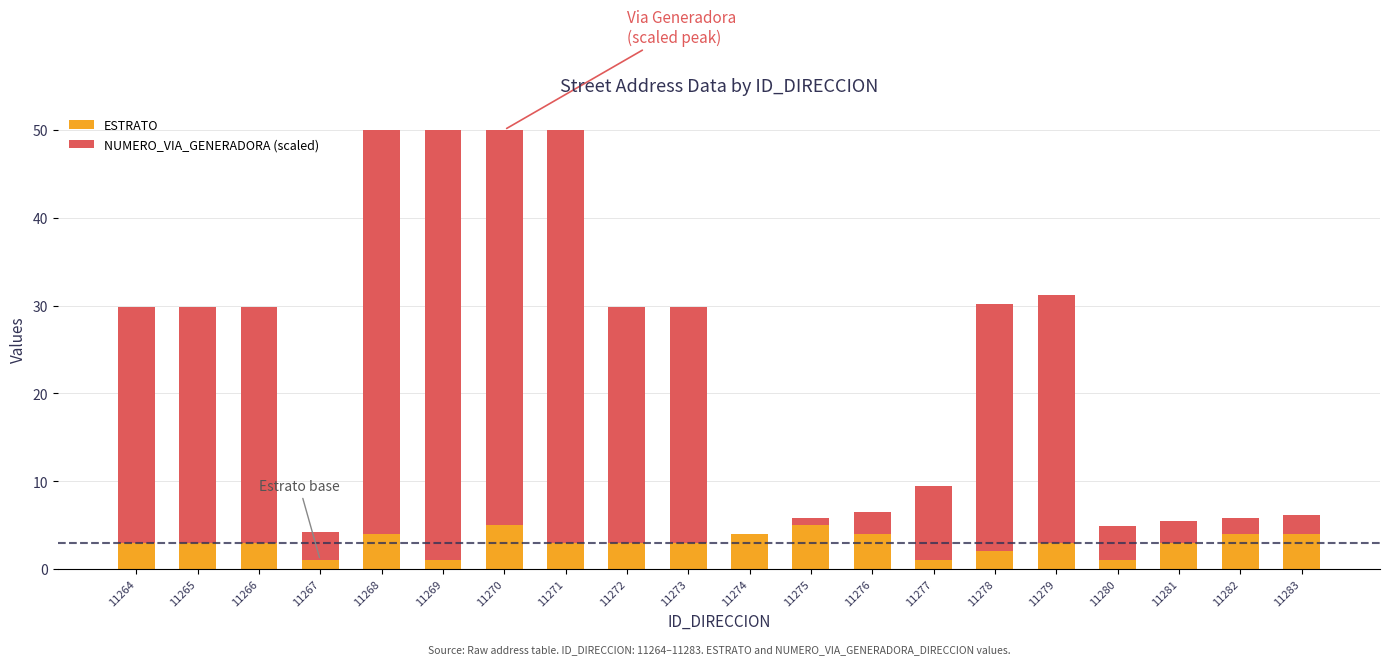

What is the sum of the ESTRATO values at 11282 and 11266?

7.0